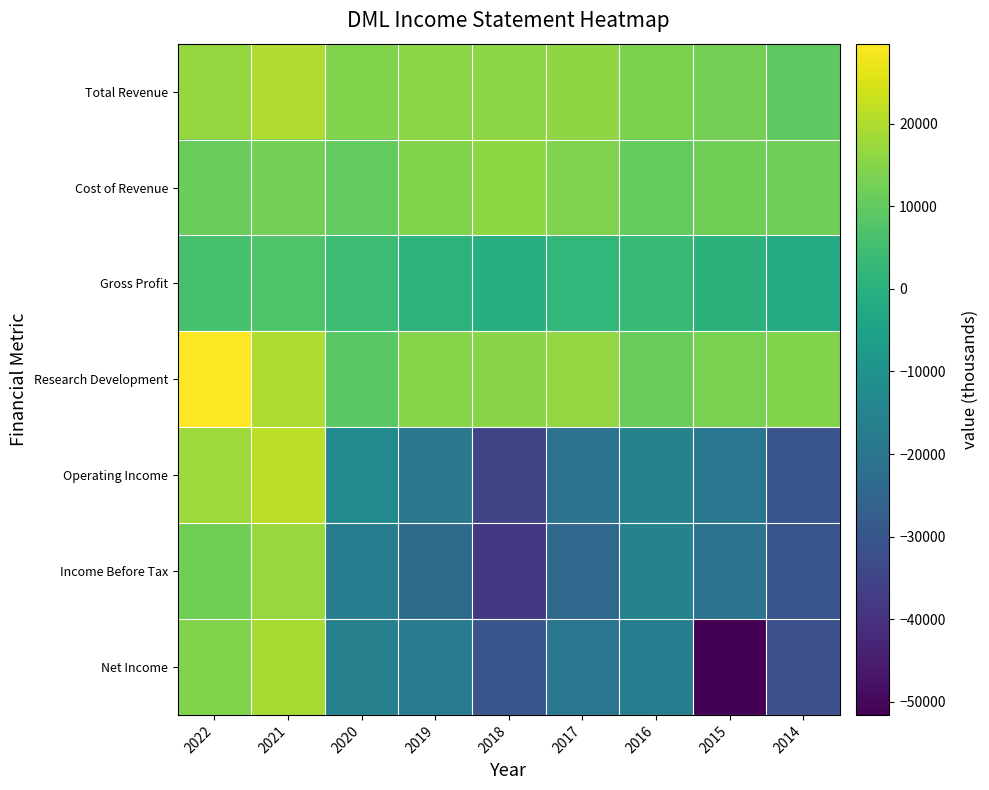

Reading right to left, extract all data points from this chart.

Total Revenue: 2014=9600	2015=12700	2016=13800	2017=16100	2018=15600	2019=15500	2020=14400	2021=20000	2022=16900
Cost of Revenue: 2014=11700	2015=12100	2016=10600	2017=13900	2018=15900	2019=14400	2020=10300	2021=12700	2022=11100
Gross Profit: 2014=-2000	2015=600	2016=3200	2017=2200	2018=-400	2019=1100	2020=4200	2021=7300	2022=5900
Research Development: 2014=14300	2015=13300	2016=11100	2017=16500	2018=15300	2019=15000	2020=8800	2021=19800	2022=29700
Operating Income: 2014=-30300	2015=-19800	2016=-15300	2017=-20600	2018=-35000	2019=-19000	2020=-12900	2021=21600	2022=17800
Income Before Tax: 2014=-30600	2015=-20500	2016=-15700	2017=-24600	2018=-38400	2019=-23500	2020=-17100	2021=17000	2022=12100
Net Income: 2014=-31700	2015=-51600	2016=-17300	2017=-19600	2018=-30100	2019=-18100	2020=-16300	2021=19000	2022=14400